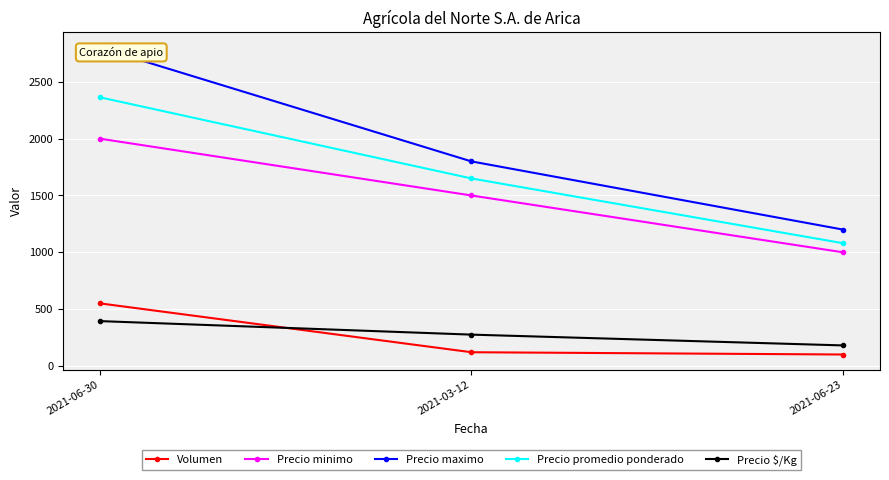

Which series has the widest spread of values?

Precio maximo